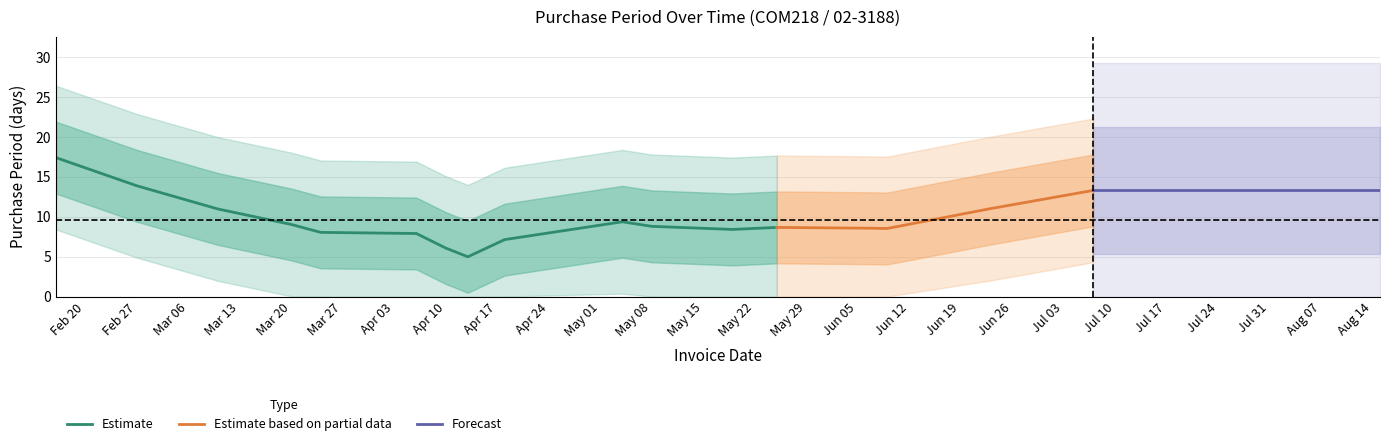

What is the lowest value of the Estimate series?

5.0